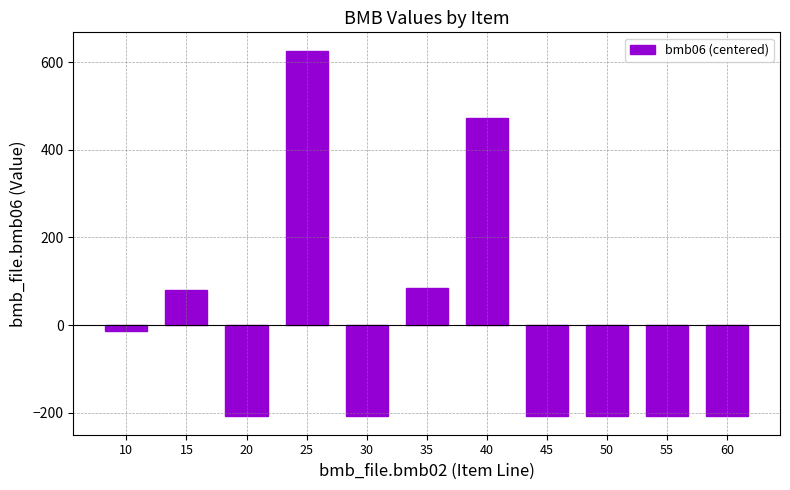

True or false: the data shows -208.9 at 60.

True